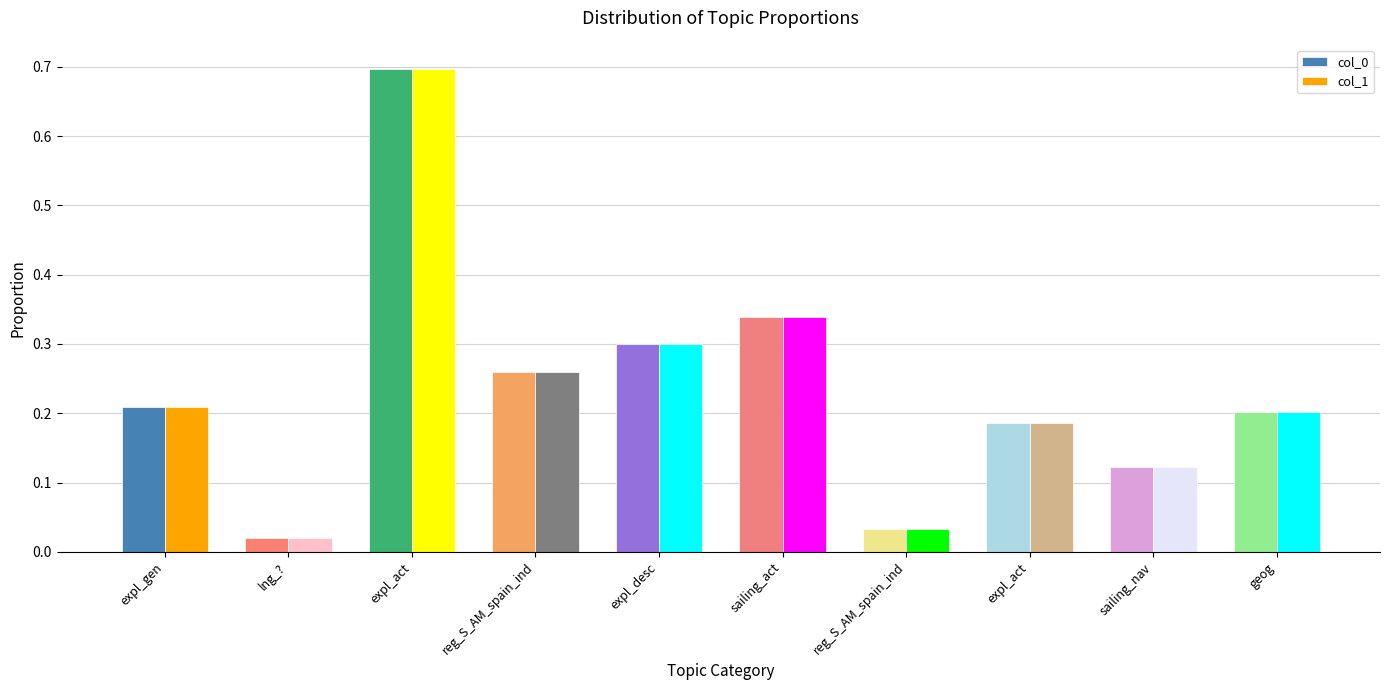

How many bars are there in each group?

2